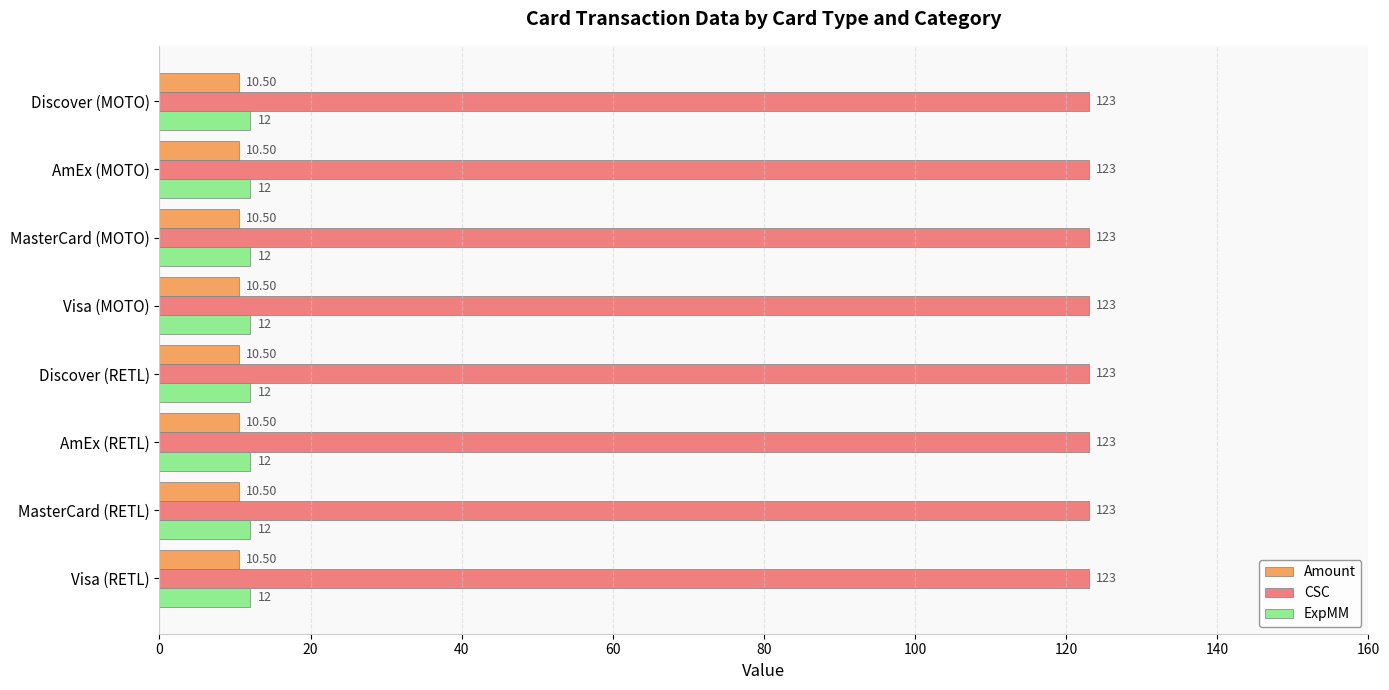

Which series has the largest total across all categories?

CSC